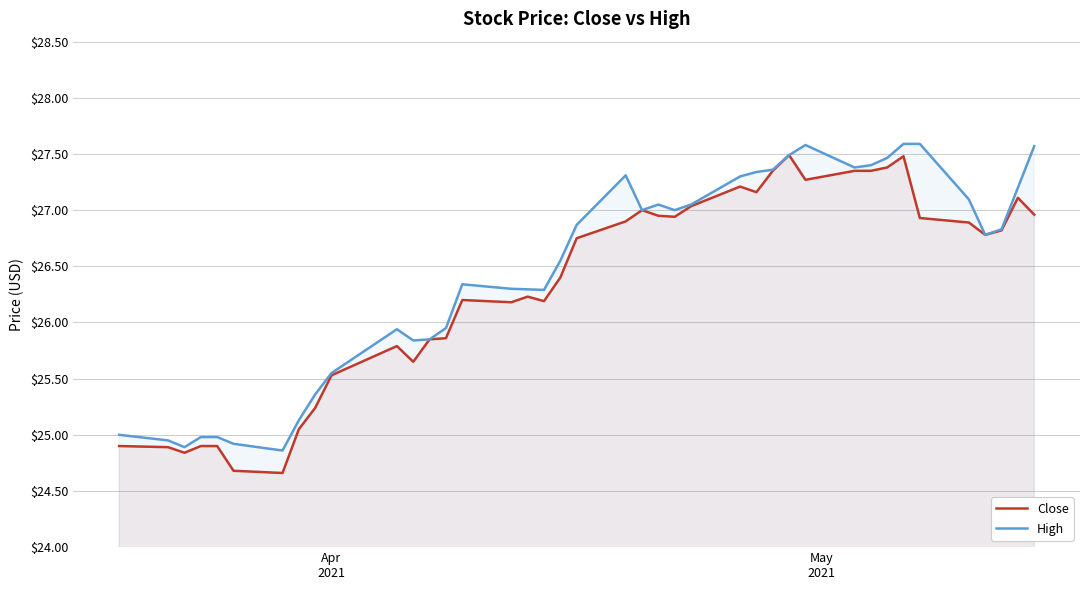

What is the smallest value displayed?

24.7